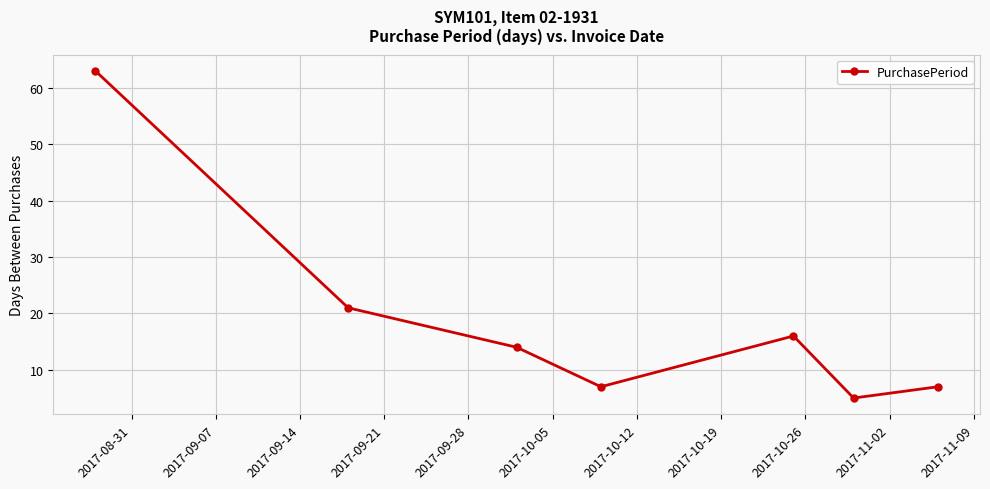

What is the greatest value displayed?

63